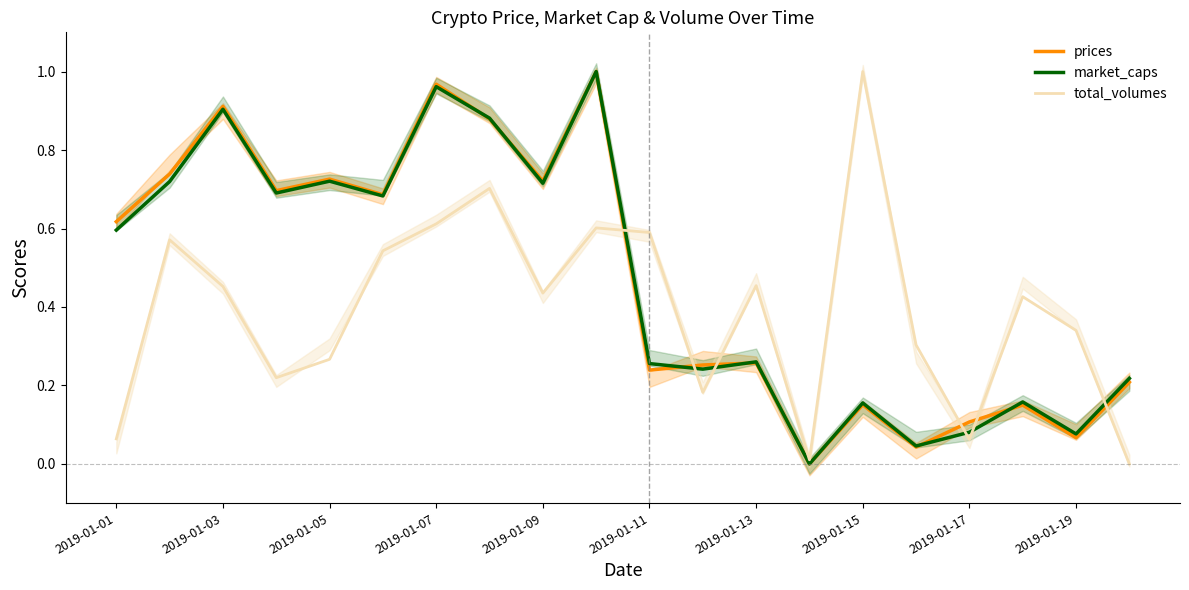

True or false: total_volumes has a value of 0.8 at 10.

False